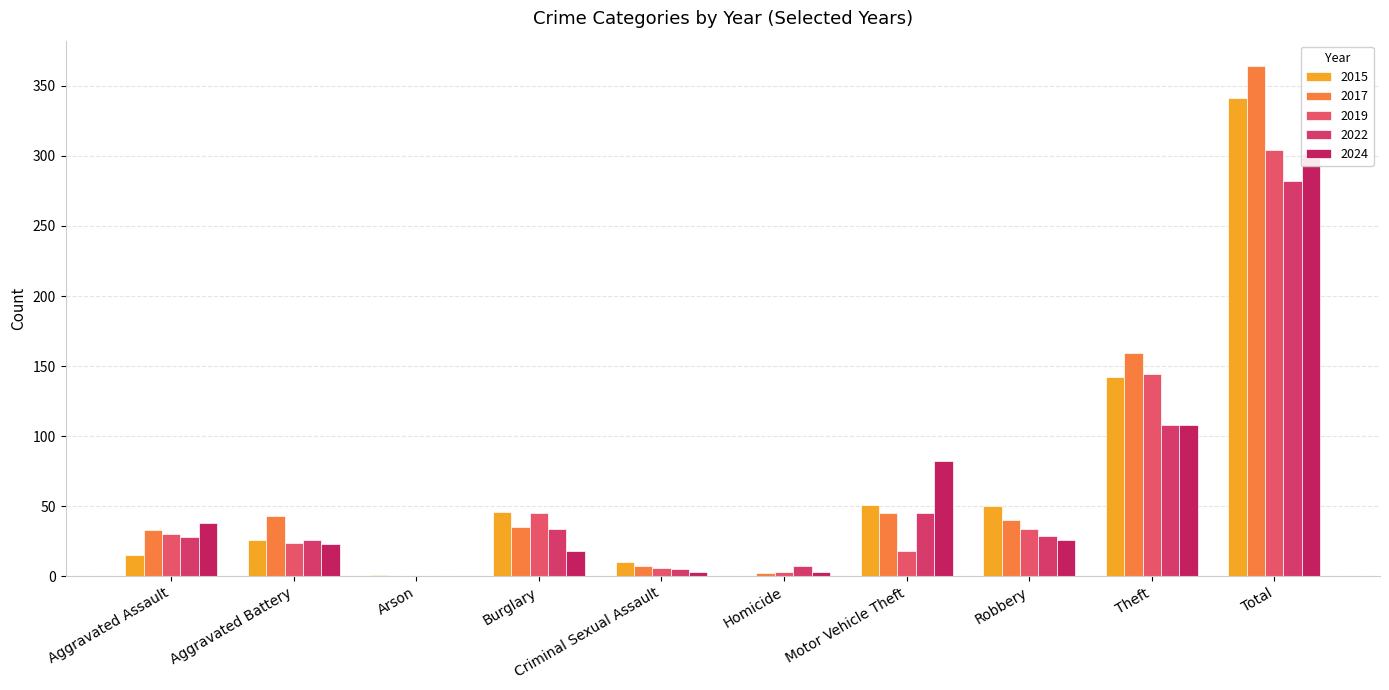

What is the sum of all 2015 values?

682